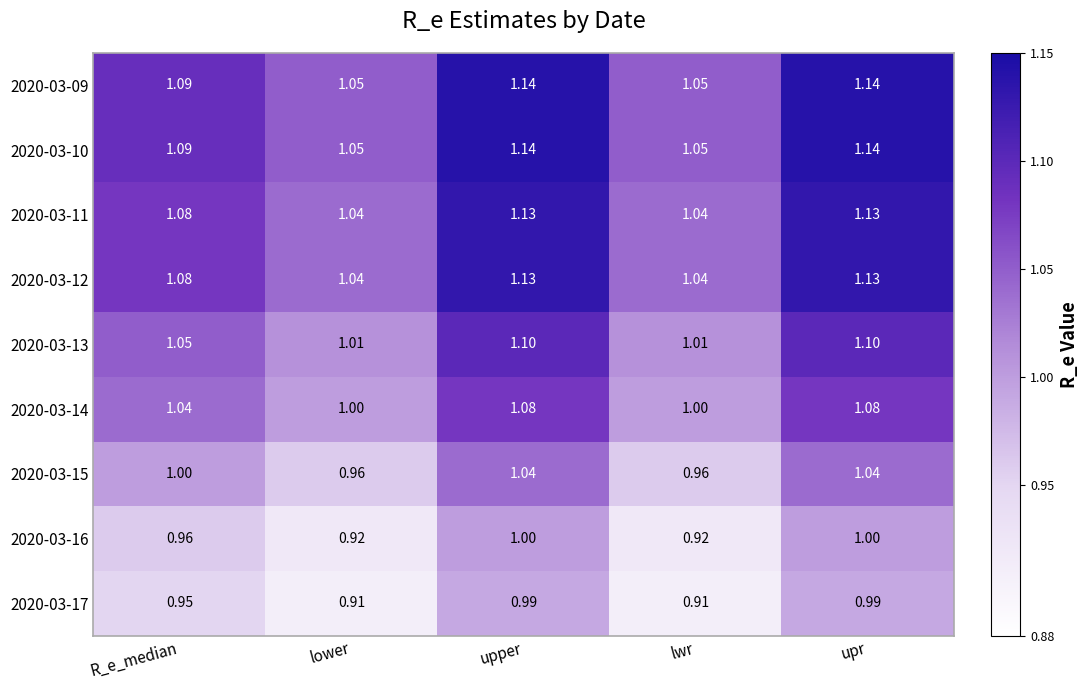

Is the value of 2020-03-09 at lower greater than the value of 2020-03-10 at upr?

No